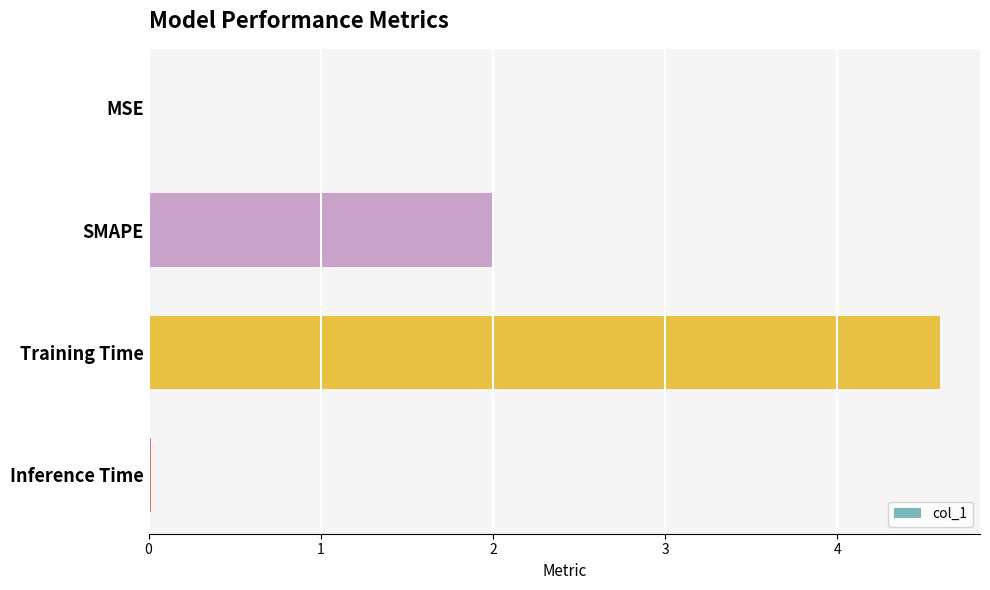

Between Training Time and Inference Time, which is larger?

Training Time